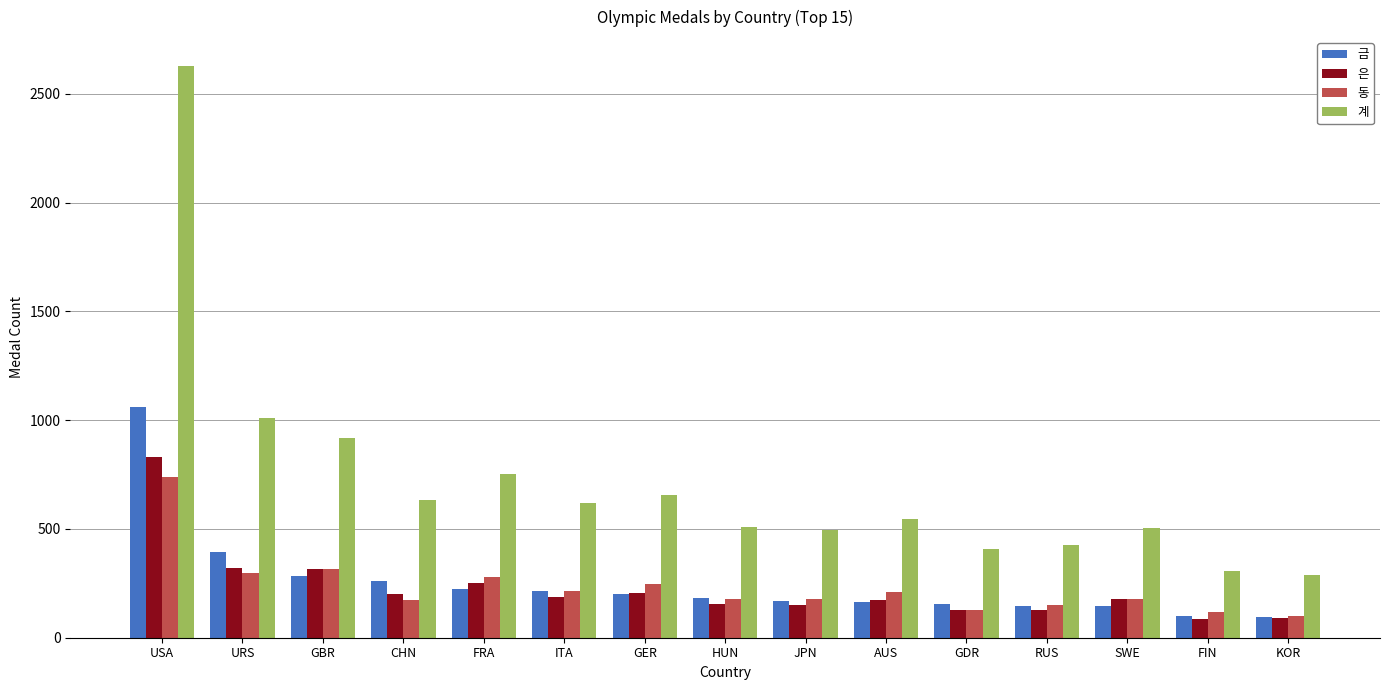

What are all the series names shown in the legend?

금, 은, 동, 계